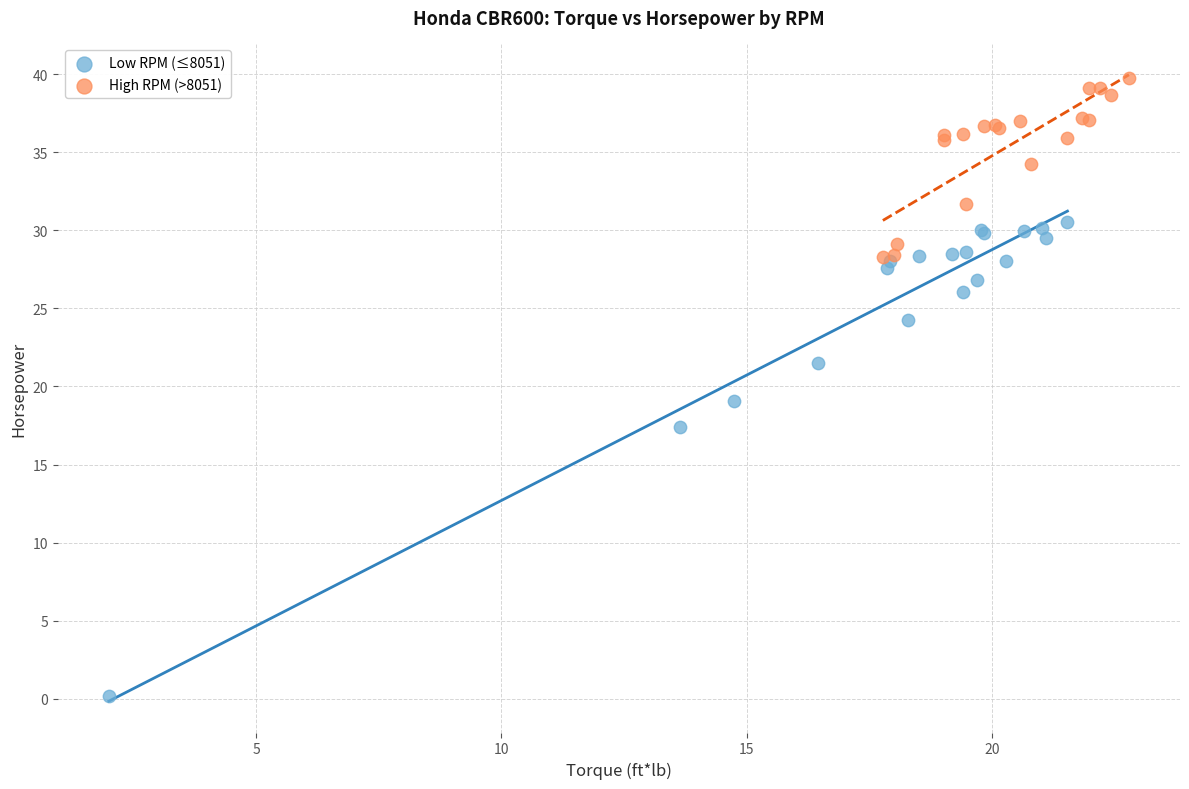

Which series reaches the minimum Y coordinate?

Low RPM (≤8051)